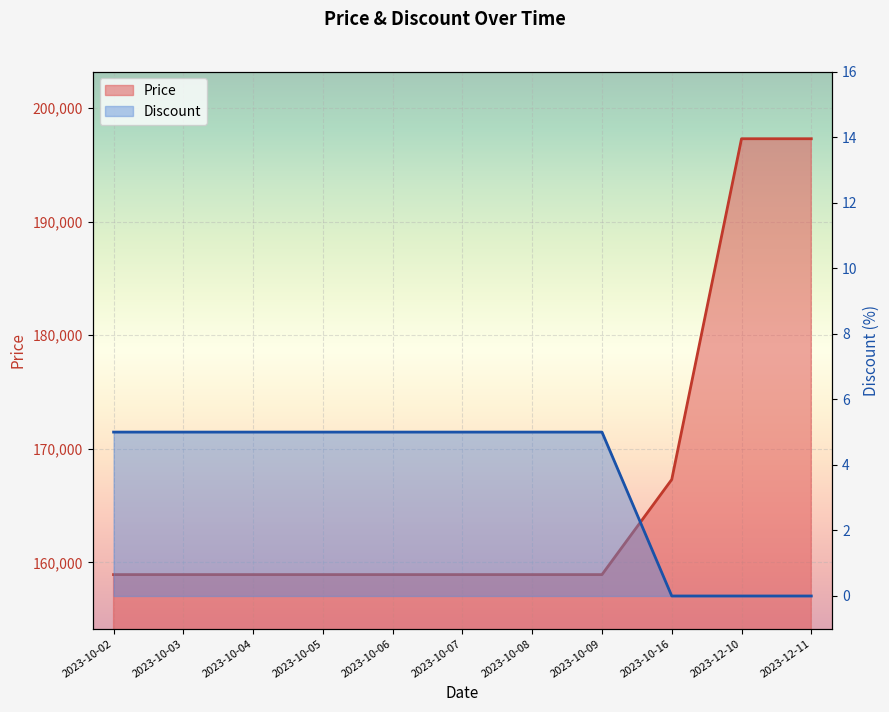

What is the value of the Price point at the 6th from the left?

158930